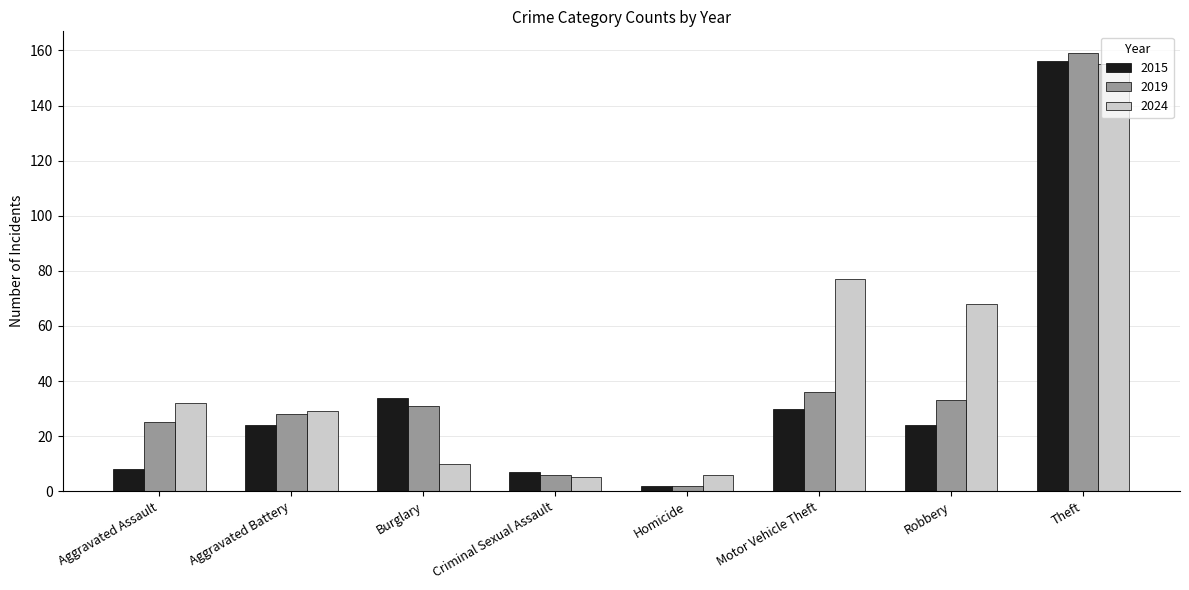

Reading left to right, what are all the values shown in this chart?

2015: Aggravated Assault=8	Aggravated Battery=24	Burglary=34	Criminal Sexual Assault=7	Homicide=2	Motor Vehicle Theft=30	Robbery=24	Theft=156
2019: Aggravated Assault=25	Aggravated Battery=28	Burglary=31	Criminal Sexual Assault=6	Homicide=2	Motor Vehicle Theft=36	Robbery=33	Theft=159
2024: Aggravated Assault=32	Aggravated Battery=29	Burglary=10	Criminal Sexual Assault=5	Homicide=6	Motor Vehicle Theft=77	Robbery=68	Theft=155